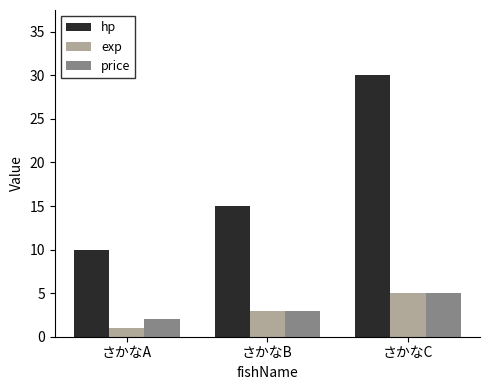

Reading left to right, extract all data points from this chart.

hp: さかなA=10	さかなB=15	さかなC=30
exp: さかなA=1	さかなB=3	さかなC=5
price: さかなA=2	さかなB=3	さかなC=5